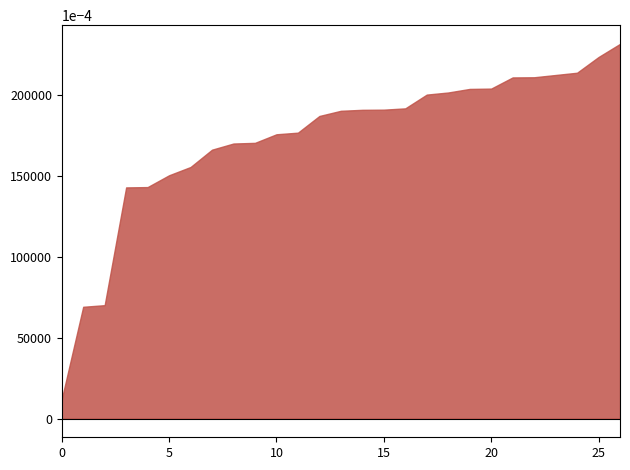

Does the chart have visible grid lines?

No